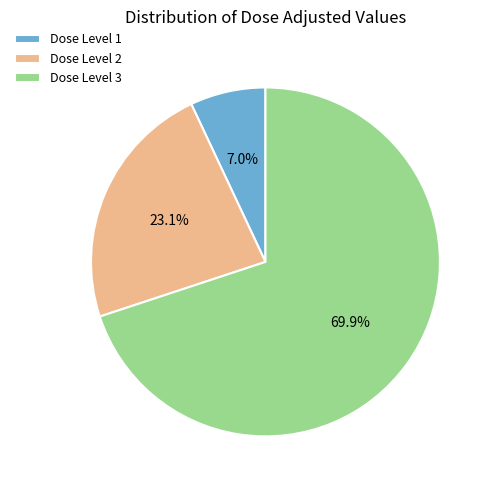

Rank the categories by value from lowest to highest.

Dose Level 1, Dose Level 2, Dose Level 3